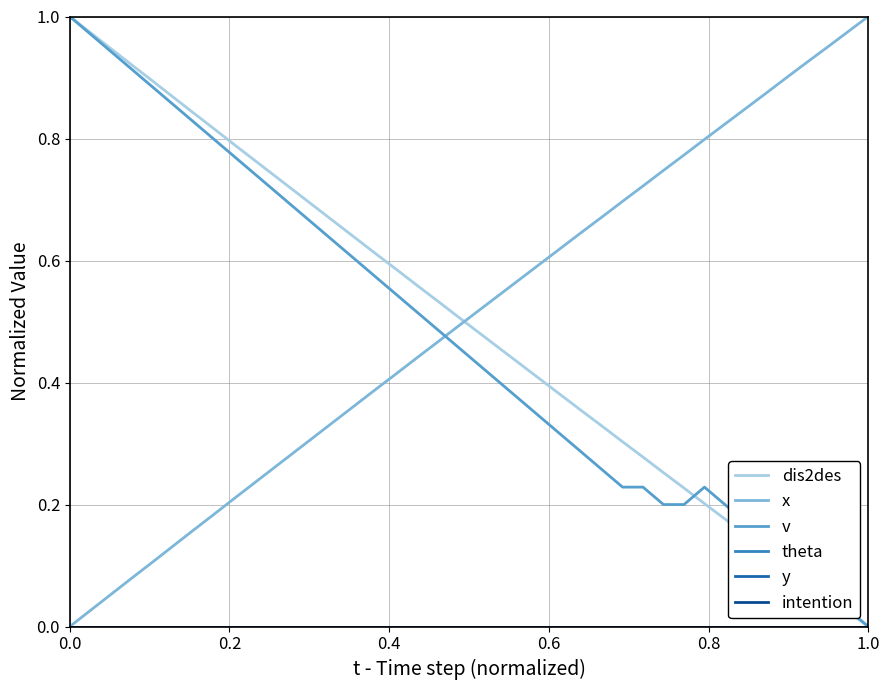

List the series in order of their peak value, lowest first.

theta, y, intention, dis2des, x, v